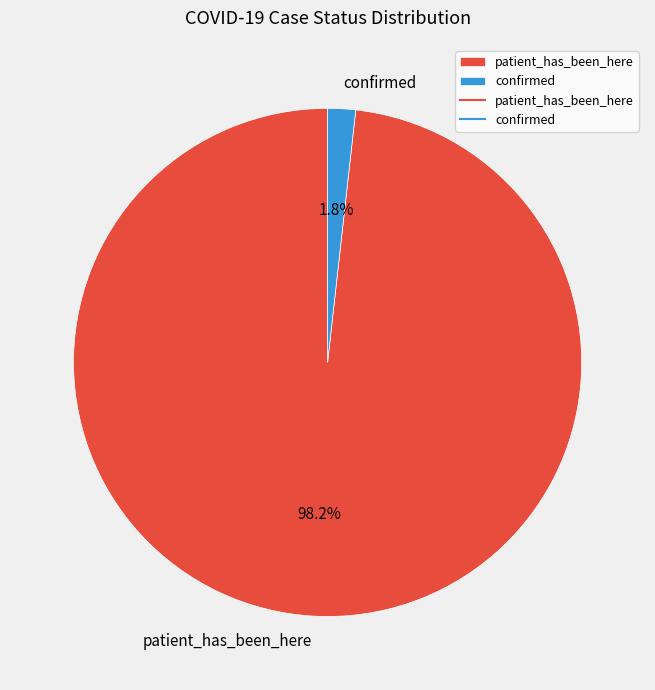

To the nearest percent, what percentage of the pie is patient_has_been_here?

98%